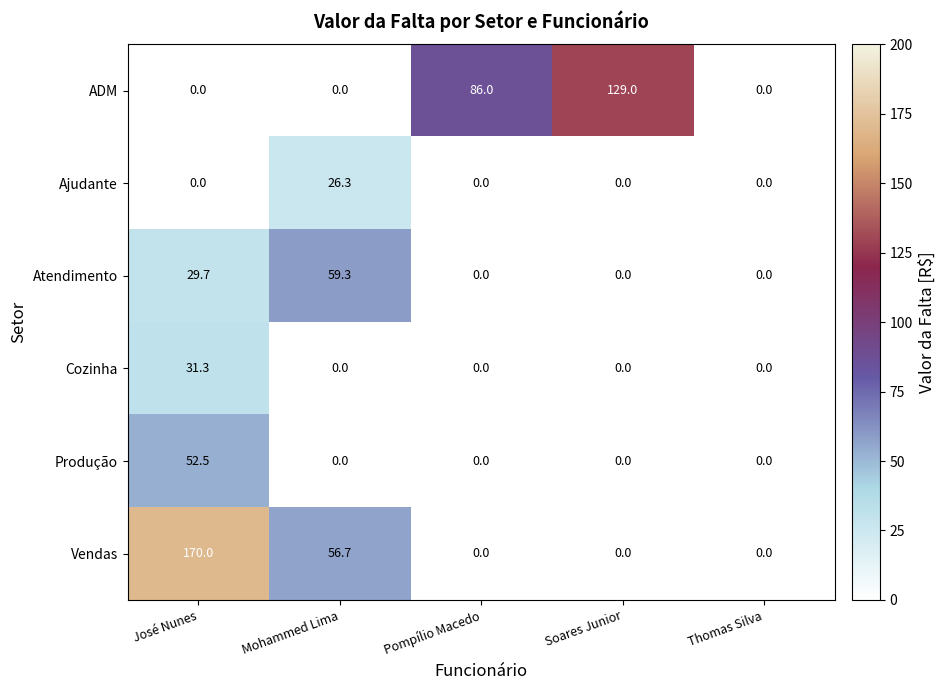

True or false: Vendas has a value of 80.1 at Mohammed Lima.

False